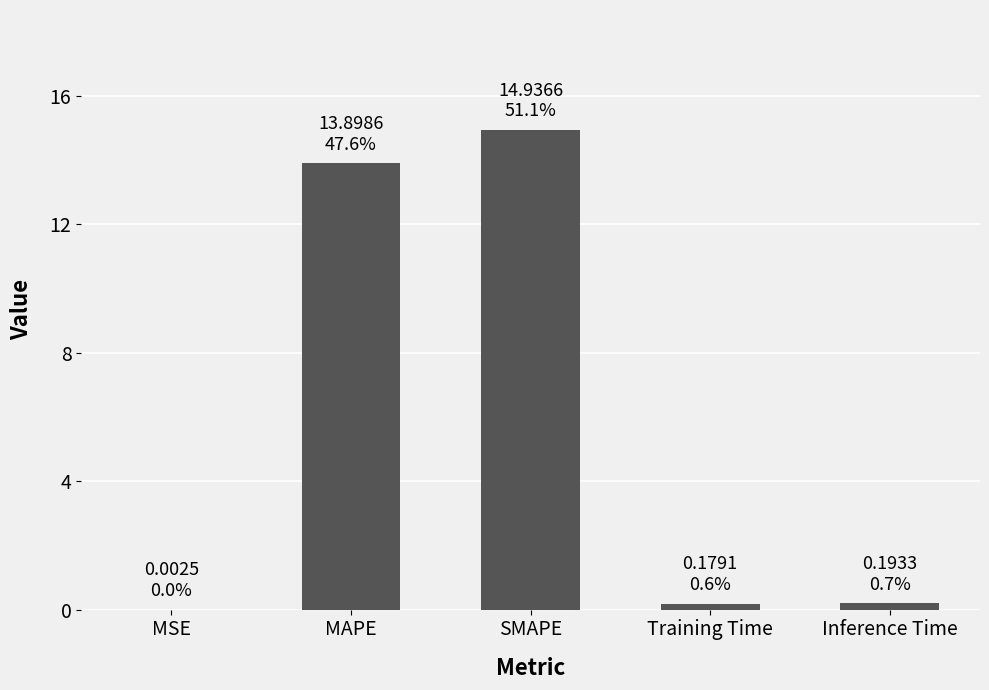

What is the maximum value shown in the chart?

14.9